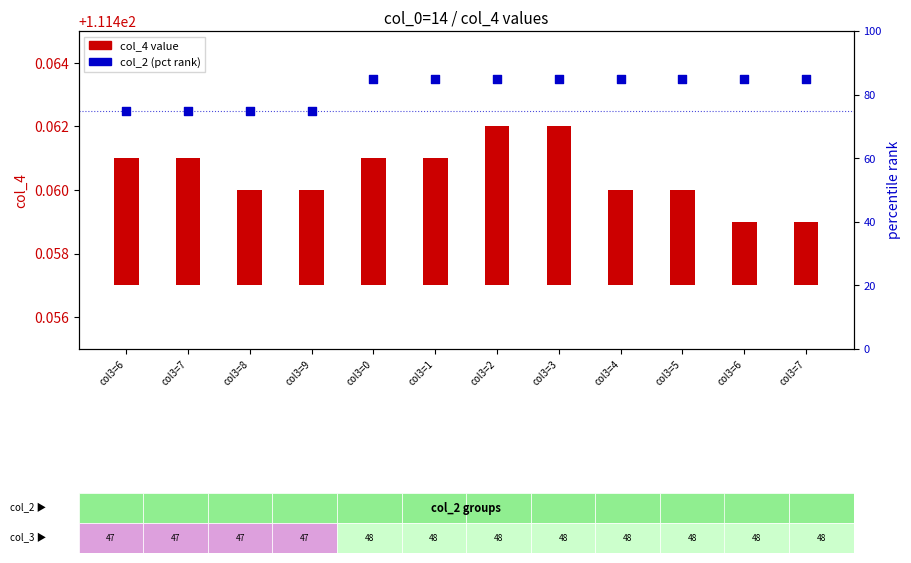

At which category is the sum across all series the highest?

col3=2